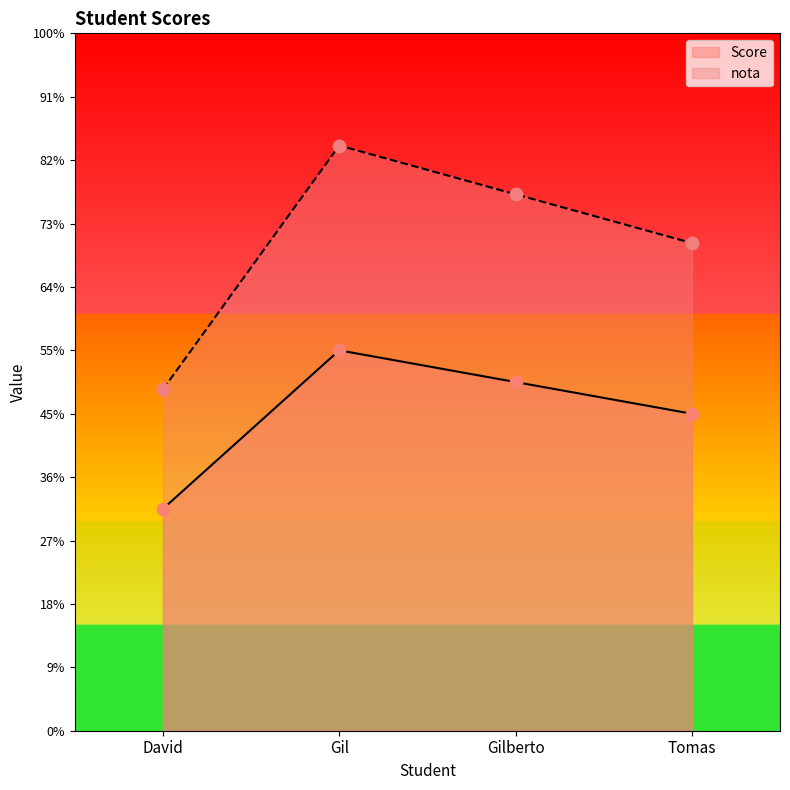

At which category is the sum across all series the highest?

Gil